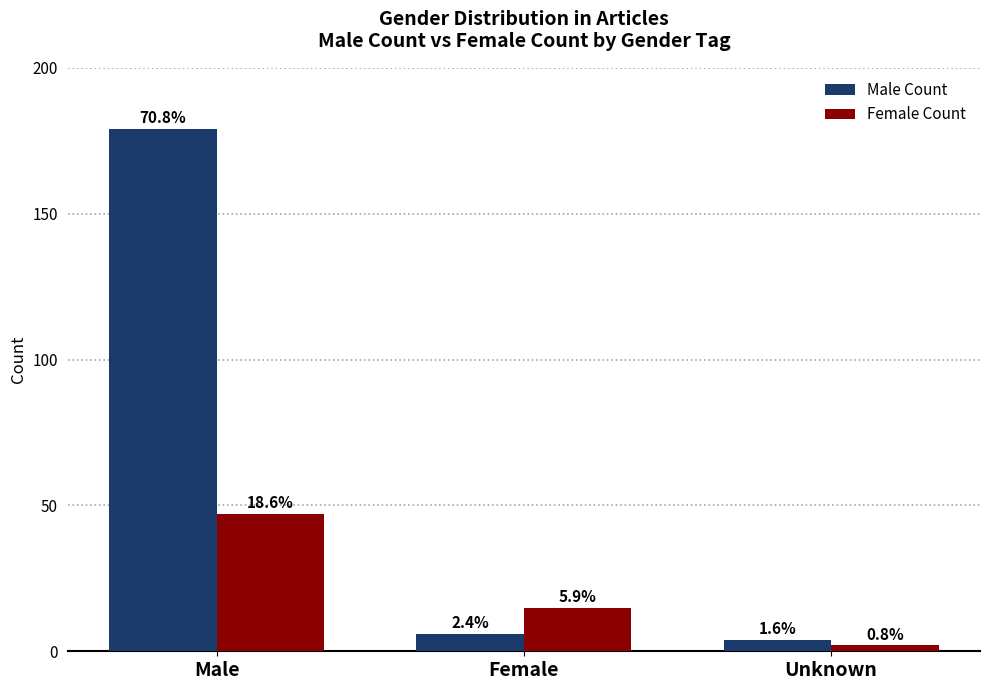

What is the difference between the Male Count values at Female and Male?

173